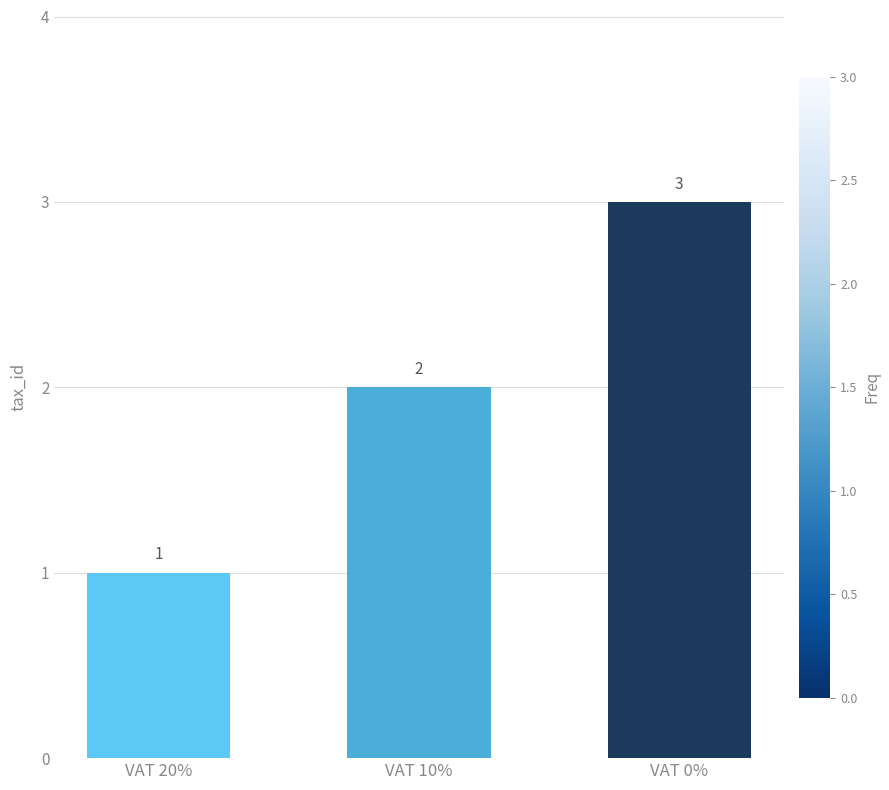

What is the average value?

2